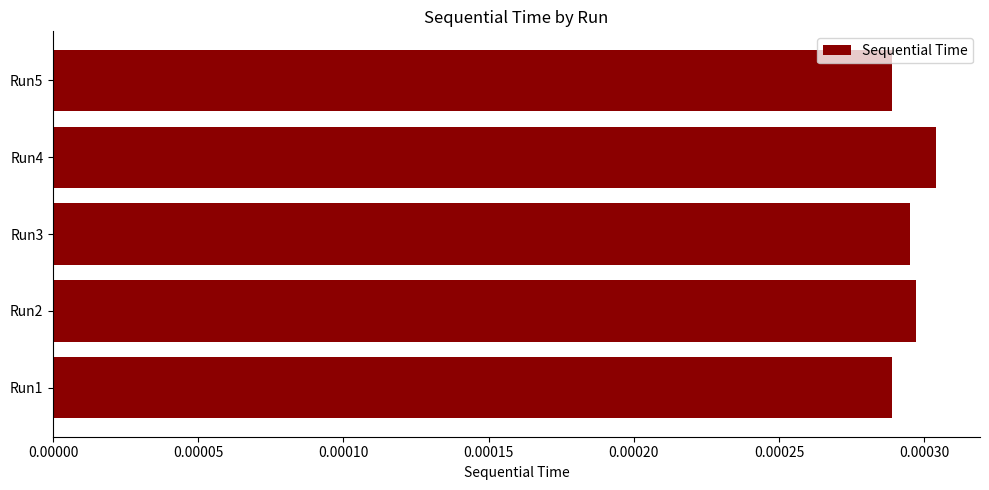

Count the values in the range 0 to 1.

5